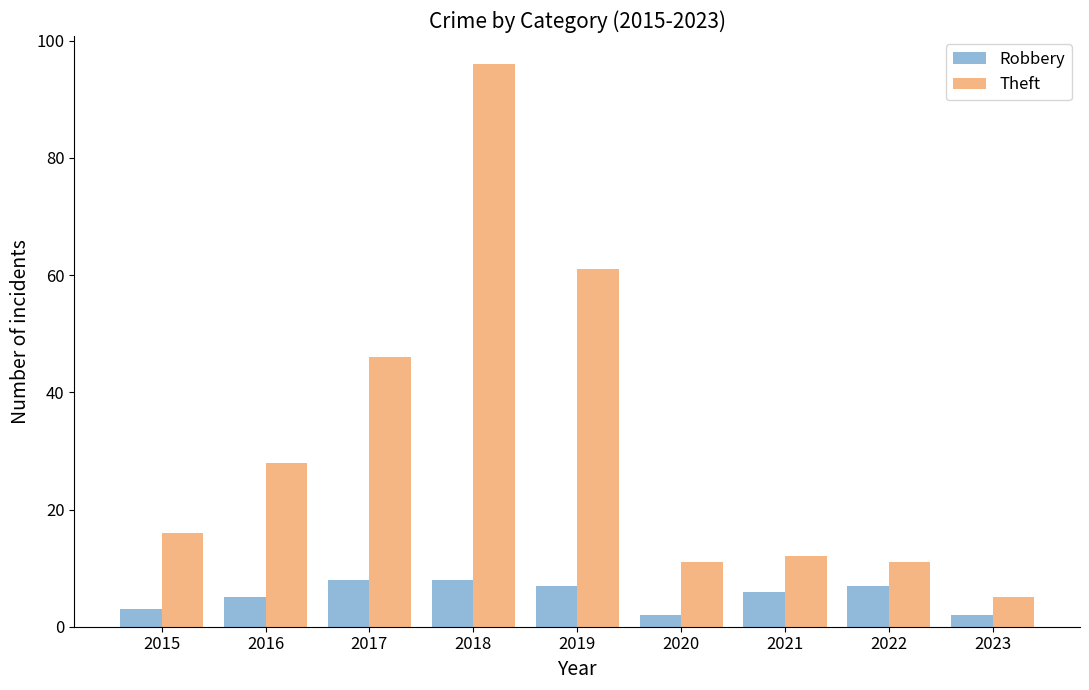

What is the difference between the maximum and minimum values in the Robbery series?

6